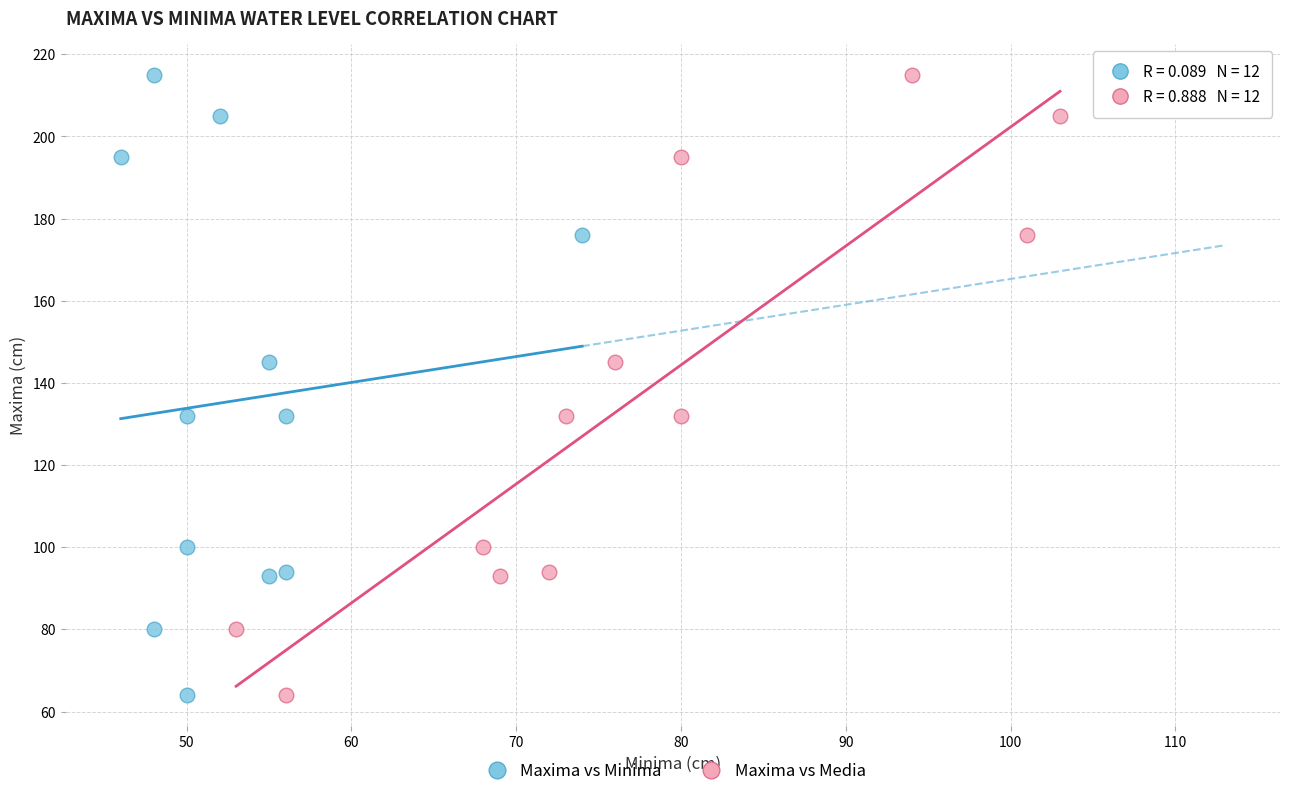

What are all the series names shown in the legend?

Maxima vs Minima, Maxima vs Media